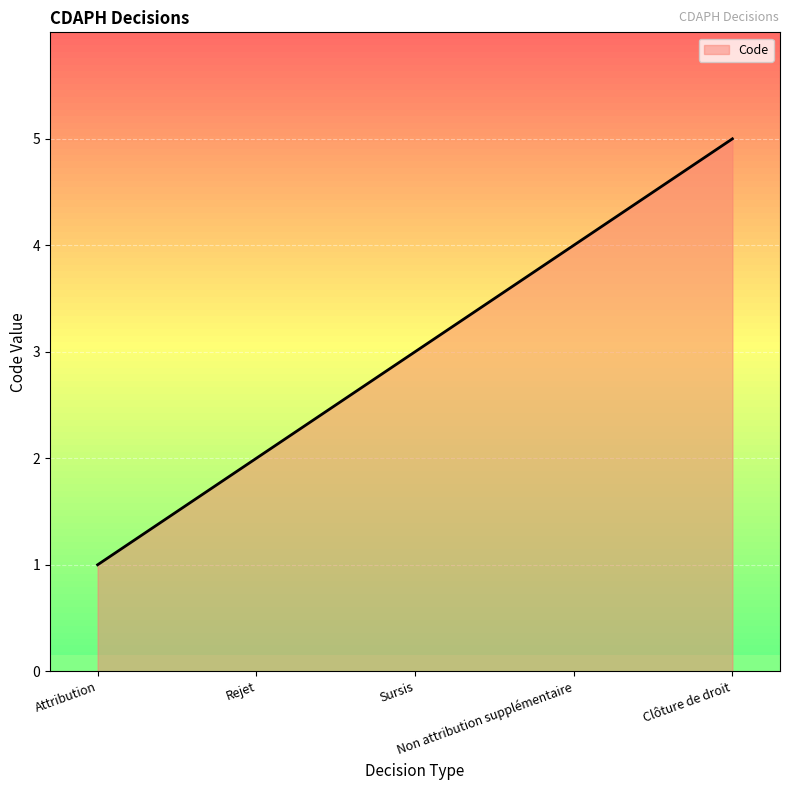

What is the maximum value shown in the chart?

5